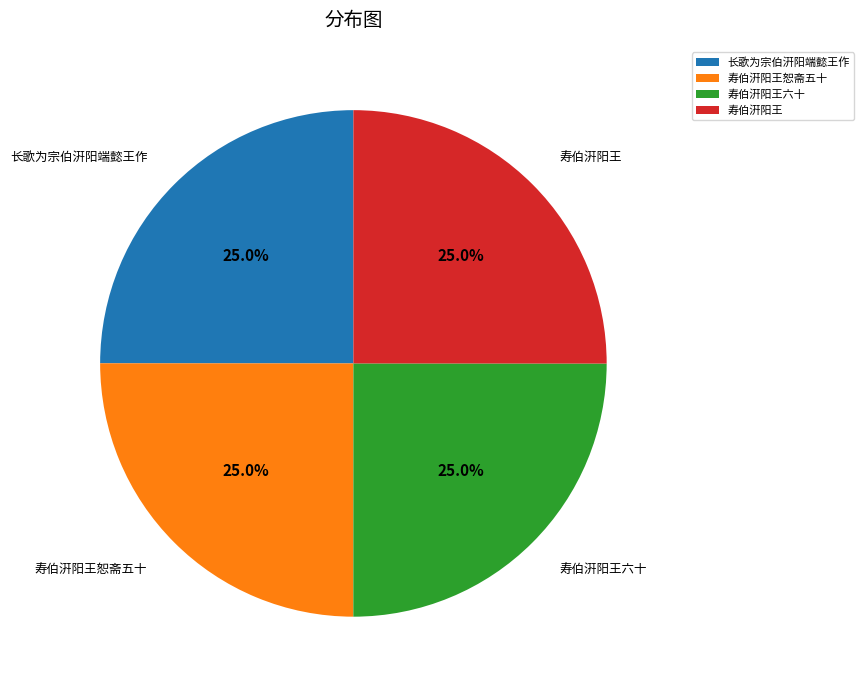

What is the total percentage of 寿伯汧阳王六十 and 寿伯汧阳王恕斋五十?

50.0%